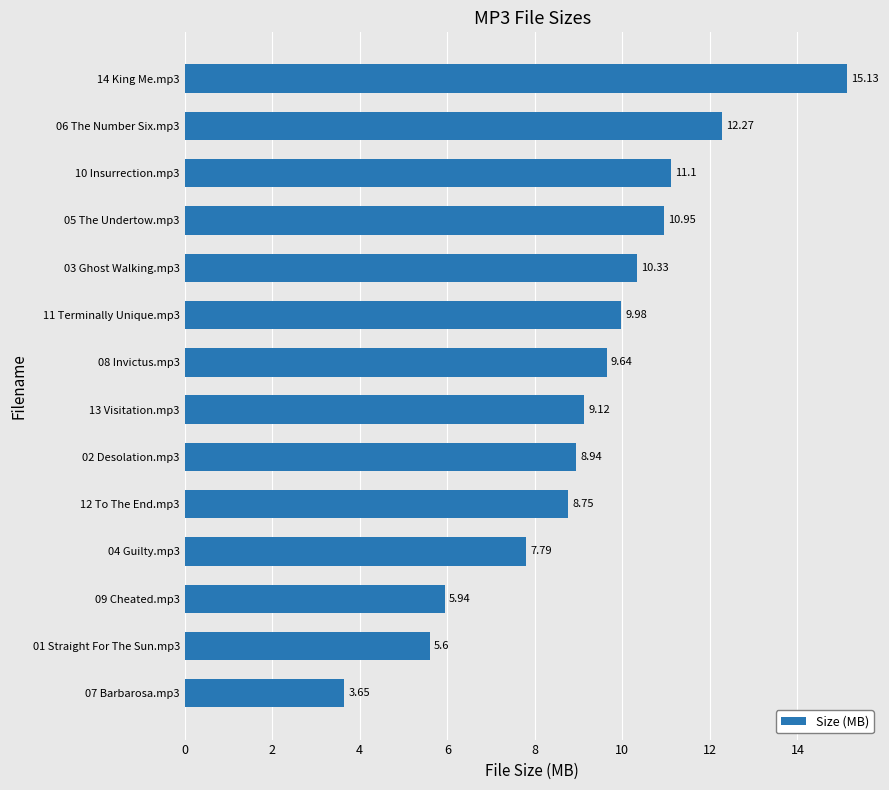

Where is the data nearest to the value 9?

02 Desolation.mp3